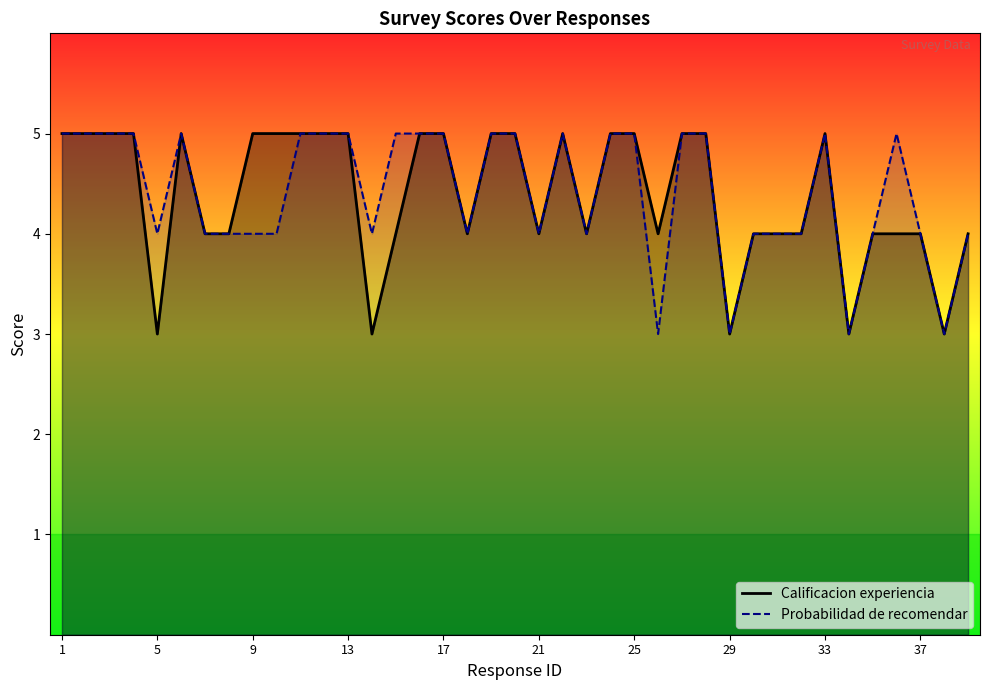

True or false: Probabilidad de recomendar has a value of 3 at 1.

False